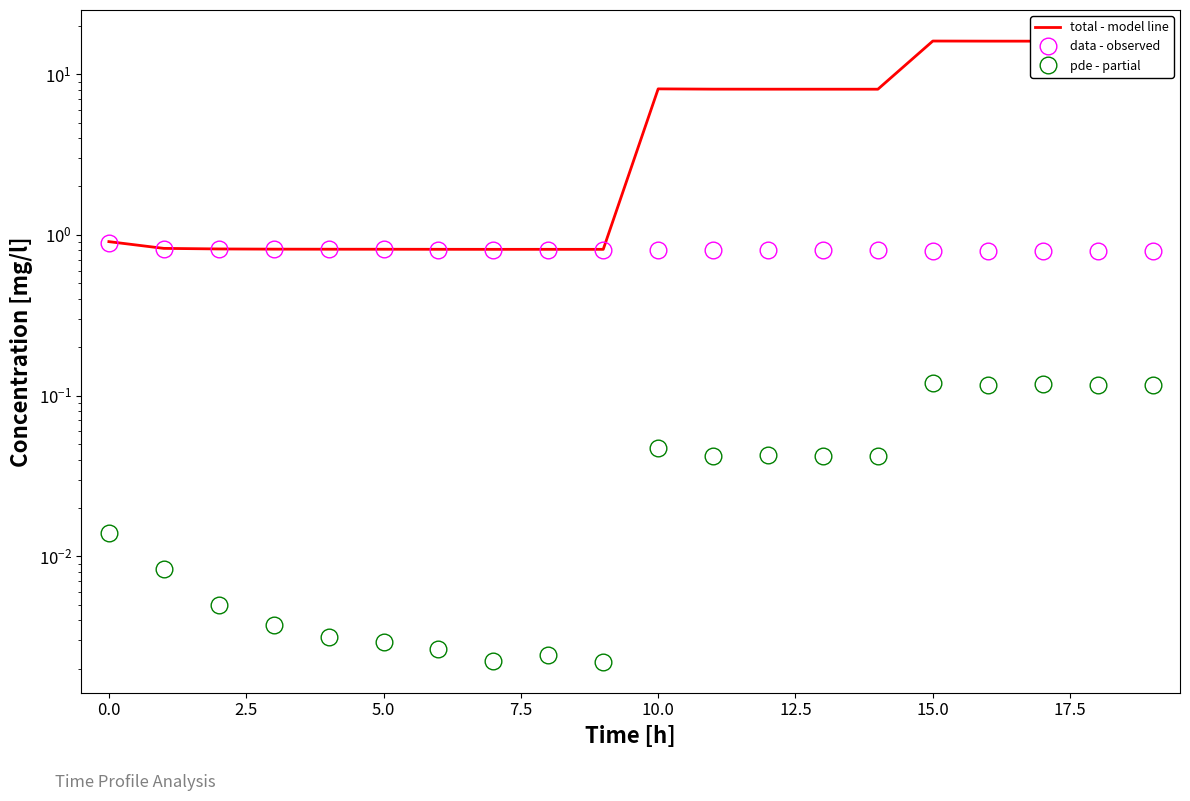

At 0.0, list the series in order from largest to smallest.

total - model line, data - observed, pde - partial